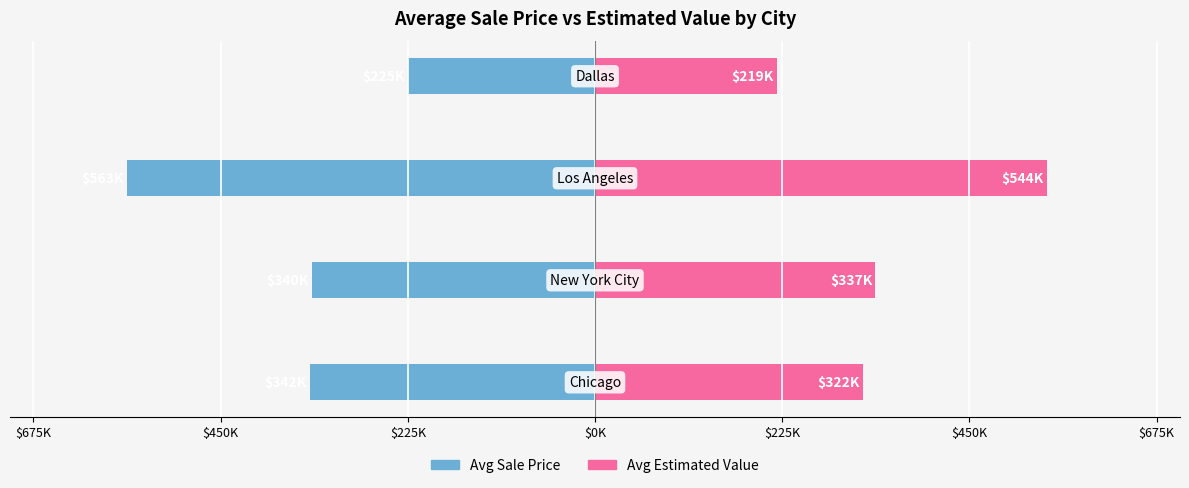

What is the value of the Avg Estimated Value bar at the 4th from the left?

218743.0